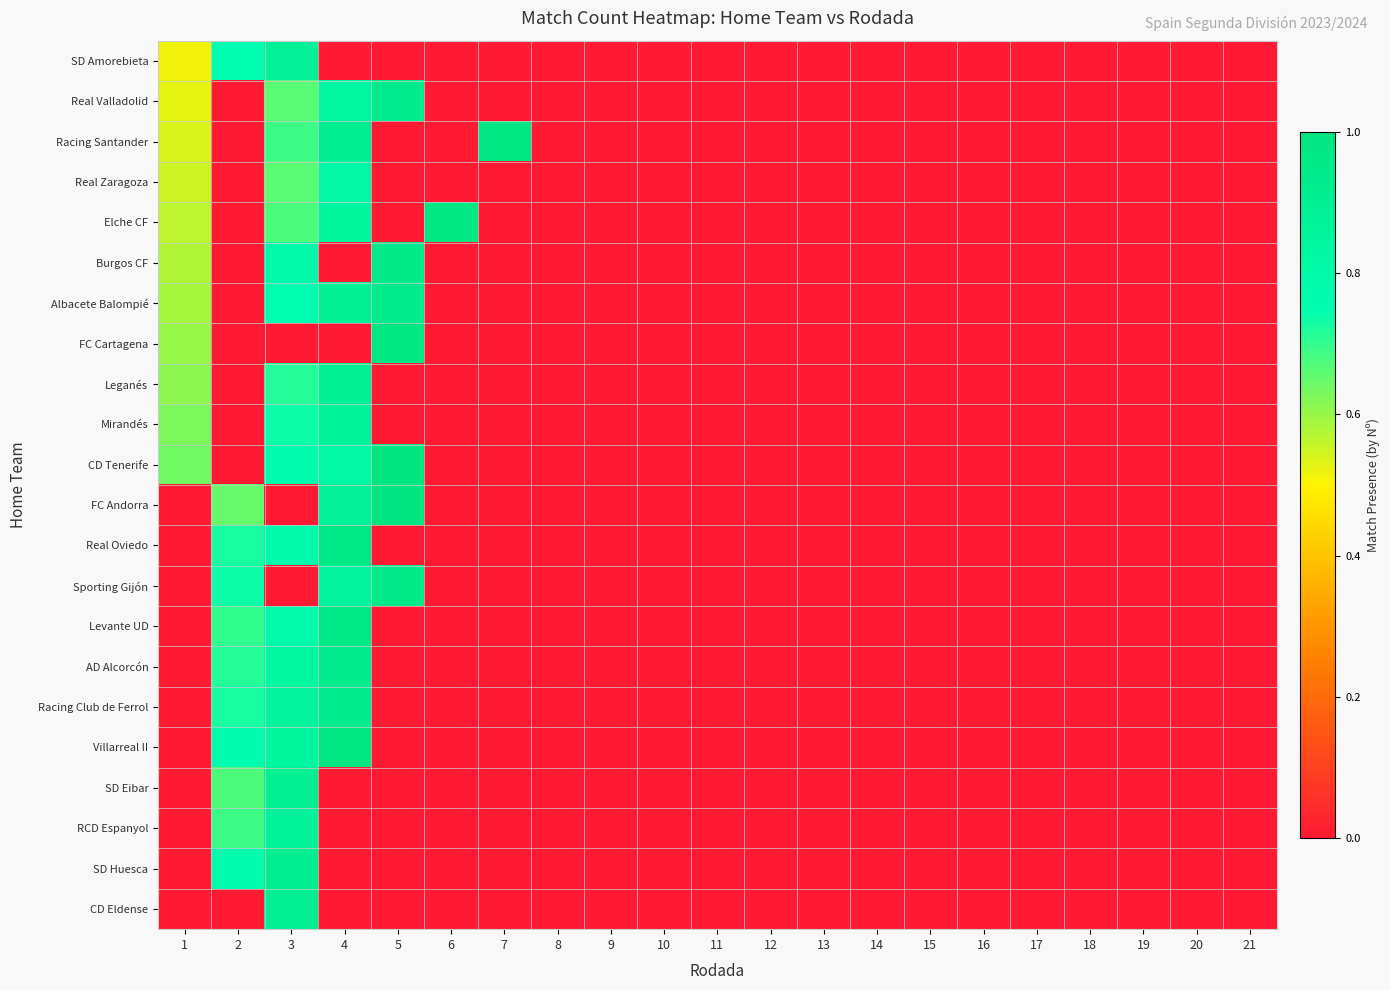

Reading left to right, what are all the values shown in this chart?

SD Amorebieta: 1=0.5	2=0.8	3=0.9	4=0.0	5=0.0	6=0.0	7=0.0	8=0.0	9=0.0	10=0.0	11=0.0	12=0.0	13=0.0	14=0.0	15=0.0	16=0.0	17=0.0	18=0.0	19=0.0	20=0.0	21=0.0
Real Valladolid: 1=0.5	2=0.0	3=0.7	4=0.8	5=0.9	6=0.0	7=0.0	8=0.0	9=0.0	10=0.0	11=0.0	12=0.0	13=0.0	14=0.0	15=0.0	16=0.0	17=0.0	18=0.0	19=0.0	20=0.0	21=0.0
Racing Santander: 1=0.5	2=0.0	3=0.7	4=0.9	5=0.0	6=0.0	7=1.0	8=0.0	9=0.0	10=0.0	11=0.0	12=0.0	13=0.0	14=0.0	15=0.0	16=0.0	17=0.0	18=0.0	19=0.0	20=0.0	21=0.0
Real Zaragoza: 1=0.6	2=0.0	3=0.7	4=0.8	5=0.0	6=0.0	7=0.0	8=0.0	9=0.0	10=0.0	11=0.0	12=0.0	13=0.0	14=0.0	15=0.0	16=0.0	17=0.0	18=0.0	19=0.0	20=0.0	21=0.0
Elche CF: 1=0.6	2=0.0	3=0.7	4=0.8	5=0.0	6=1.0	7=0.0	8=0.0	9=0.0	10=0.0	11=0.0	12=0.0	13=0.0	14=0.0	15=0.0	16=0.0	17=0.0	18=0.0	19=0.0	20=0.0	21=0.0
Burgos CF: 1=0.6	2=0.0	3=0.8	4=0.0	5=0.9	6=0.0	7=0.0	8=0.0	9=0.0	10=0.0	11=0.0	12=0.0	13=0.0	14=0.0	15=0.0	16=0.0	17=0.0	18=0.0	19=0.0	20=0.0	21=0.0
Albacete Balompié: 1=0.6	2=0.0	3=0.8	4=0.9	5=0.9	6=0.0	7=0.0	8=0.0	9=0.0	10=0.0	11=0.0	12=0.0	13=0.0	14=0.0	15=0.0	16=0.0	17=0.0	18=0.0	19=0.0	20=0.0	21=0.0
FC Cartagena: 1=0.6	2=0.0	3=0.0	4=0.0	5=1.0	6=0.0	7=0.0	8=0.0	9=0.0	10=0.0	11=0.0	12=0.0	13=0.0	14=0.0	15=0.0	16=0.0	17=0.0	18=0.0	19=0.0	20=0.0	21=0.0
Leganés: 1=0.6	2=0.0	3=0.7	4=0.9	5=0.0	6=0.0	7=0.0	8=0.0	9=0.0	10=0.0	11=0.0	12=0.0	13=0.0	14=0.0	15=0.0	16=0.0	17=0.0	18=0.0	19=0.0	20=0.0	21=0.0
Mirandés: 1=0.6	2=0.0	3=0.7	4=0.9	5=0.0	6=0.0	7=0.0	8=0.0	9=0.0	10=0.0	11=0.0	12=0.0	13=0.0	14=0.0	15=0.0	16=0.0	17=0.0	18=0.0	19=0.0	20=0.0	21=0.0
CD Tenerife: 1=0.6	2=0.0	3=0.8	4=0.8	5=1.0	6=0.0	7=0.0	8=0.0	9=0.0	10=0.0	11=0.0	12=0.0	13=0.0	14=0.0	15=0.0	16=0.0	17=0.0	18=0.0	19=0.0	20=0.0	21=0.0
FC Andorra: 1=0.0	2=0.7	3=0.0	4=0.9	5=1.0	6=0.0	7=0.0	8=0.0	9=0.0	10=0.0	11=0.0	12=0.0	13=0.0	14=0.0	15=0.0	16=0.0	17=0.0	18=0.0	19=0.0	20=0.0	21=0.0
Real Oviedo: 1=0.0	2=0.7	3=0.8	4=1.0	5=0.0	6=0.0	7=0.0	8=0.0	9=0.0	10=0.0	11=0.0	12=0.0	13=0.0	14=0.0	15=0.0	16=0.0	17=0.0	18=0.0	19=0.0	20=0.0	21=0.0
Sporting Gijón: 1=0.0	2=0.7	3=0.0	4=0.8	5=0.9	6=0.0	7=0.0	8=0.0	9=0.0	10=0.0	11=0.0	12=0.0	13=0.0	14=0.0	15=0.0	16=0.0	17=0.0	18=0.0	19=0.0	20=0.0	21=0.0
Levante UD: 1=0.0	2=0.7	3=0.8	4=1.0	5=0.0	6=0.0	7=0.0	8=0.0	9=0.0	10=0.0	11=0.0	12=0.0	13=0.0	14=0.0	15=0.0	16=0.0	17=0.0	18=0.0	19=0.0	20=0.0	21=0.0
AD Alcorcón: 1=0.0	2=0.7	3=0.8	4=0.9	5=0.0	6=0.0	7=0.0	8=0.0	9=0.0	10=0.0	11=0.0	12=0.0	13=0.0	14=0.0	15=0.0	16=0.0	17=0.0	18=0.0	19=0.0	20=0.0	21=0.0
Racing Club de Ferrol: 1=0.0	2=0.7	3=0.8	4=0.9	5=0.0	6=0.0	7=0.0	8=0.0	9=0.0	10=0.0	11=0.0	12=0.0	13=0.0	14=0.0	15=0.0	16=0.0	17=0.0	18=0.0	19=0.0	20=0.0	21=0.0
Villarreal II: 1=0.0	2=0.8	3=0.8	4=1.0	5=0.0	6=0.0	7=0.0	8=0.0	9=0.0	10=0.0	11=0.0	12=0.0	13=0.0	14=0.0	15=0.0	16=0.0	17=0.0	18=0.0	19=0.0	20=0.0	21=0.0
SD Eibar: 1=0.0	2=0.7	3=0.9	4=0.0	5=0.0	6=0.0	7=0.0	8=0.0	9=0.0	10=0.0	11=0.0	12=0.0	13=0.0	14=0.0	15=0.0	16=0.0	17=0.0	18=0.0	19=0.0	20=0.0	21=0.0
RCD Espanyol: 1=0.0	2=0.7	3=0.9	4=0.0	5=0.0	6=0.0	7=0.0	8=0.0	9=0.0	10=0.0	11=0.0	12=0.0	13=0.0	14=0.0	15=0.0	16=0.0	17=0.0	18=0.0	19=0.0	20=0.0	21=0.0
SD Huesca: 1=0.0	2=0.8	3=0.9	4=0.0	5=0.0	6=0.0	7=0.0	8=0.0	9=0.0	10=0.0	11=0.0	12=0.0	13=0.0	14=0.0	15=0.0	16=0.0	17=0.0	18=0.0	19=0.0	20=0.0	21=0.0
CD Eldense: 1=0.0	2=0.0	3=0.9	4=0.0	5=0.0	6=0.0	7=0.0	8=0.0	9=0.0	10=0.0	11=0.0	12=0.0	13=0.0	14=0.0	15=0.0	16=0.0	17=0.0	18=0.0	19=0.0	20=0.0	21=0.0